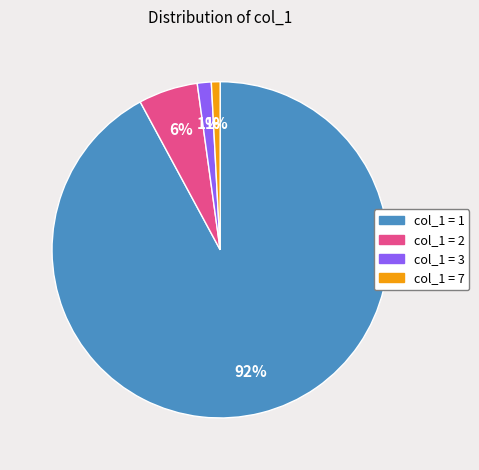

To the nearest percent, what is the average slice percentage?

25%